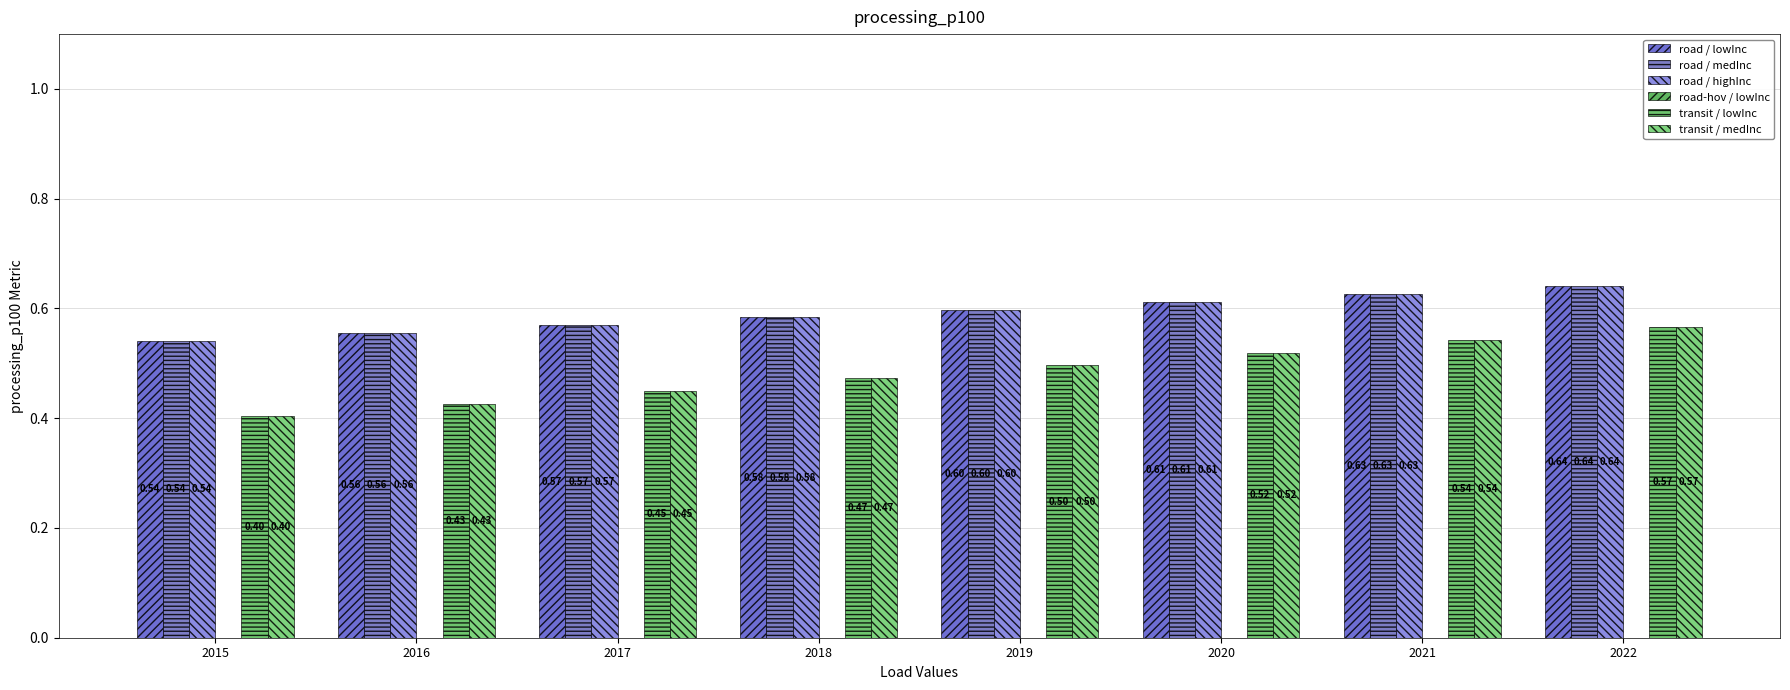

Is it true that transit / medInc equals 0.8 at 2021?

False